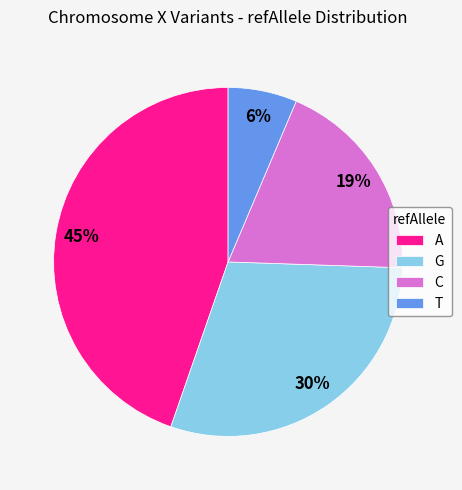

Which category has the smallest portion of the pie?

T